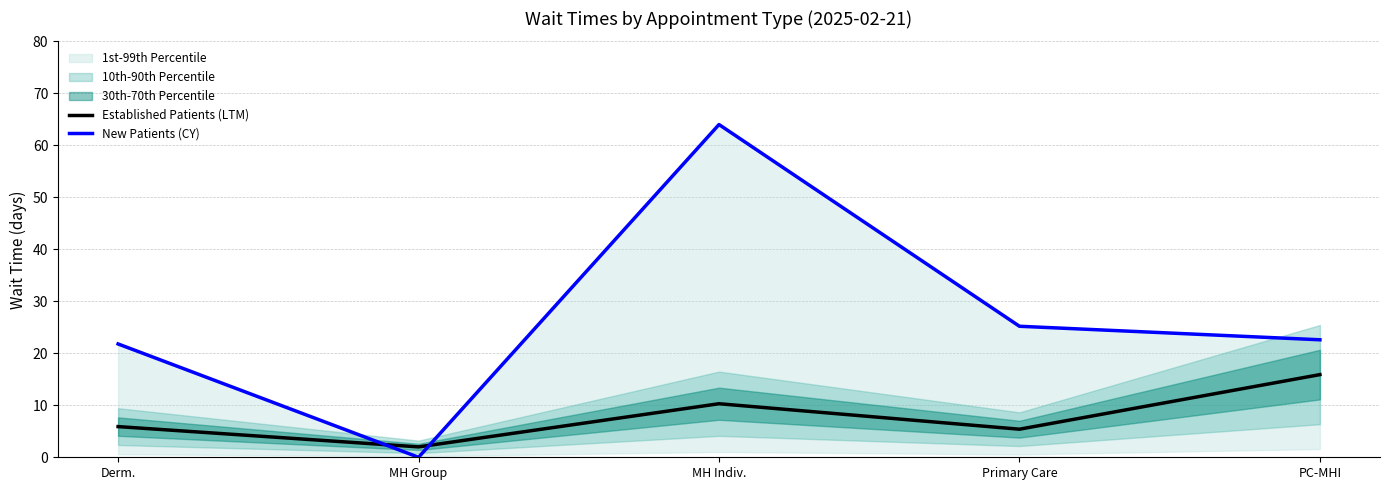

Rank the series by their average value, from highest to lowest.

New Patients (CY), Established Patients (LTM)